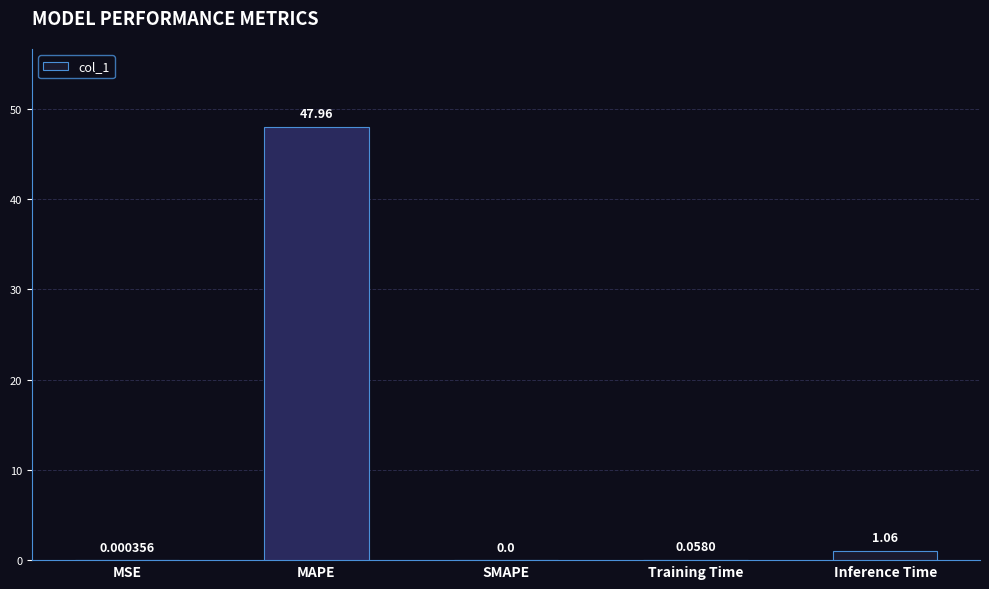

How many positive values are there?

4